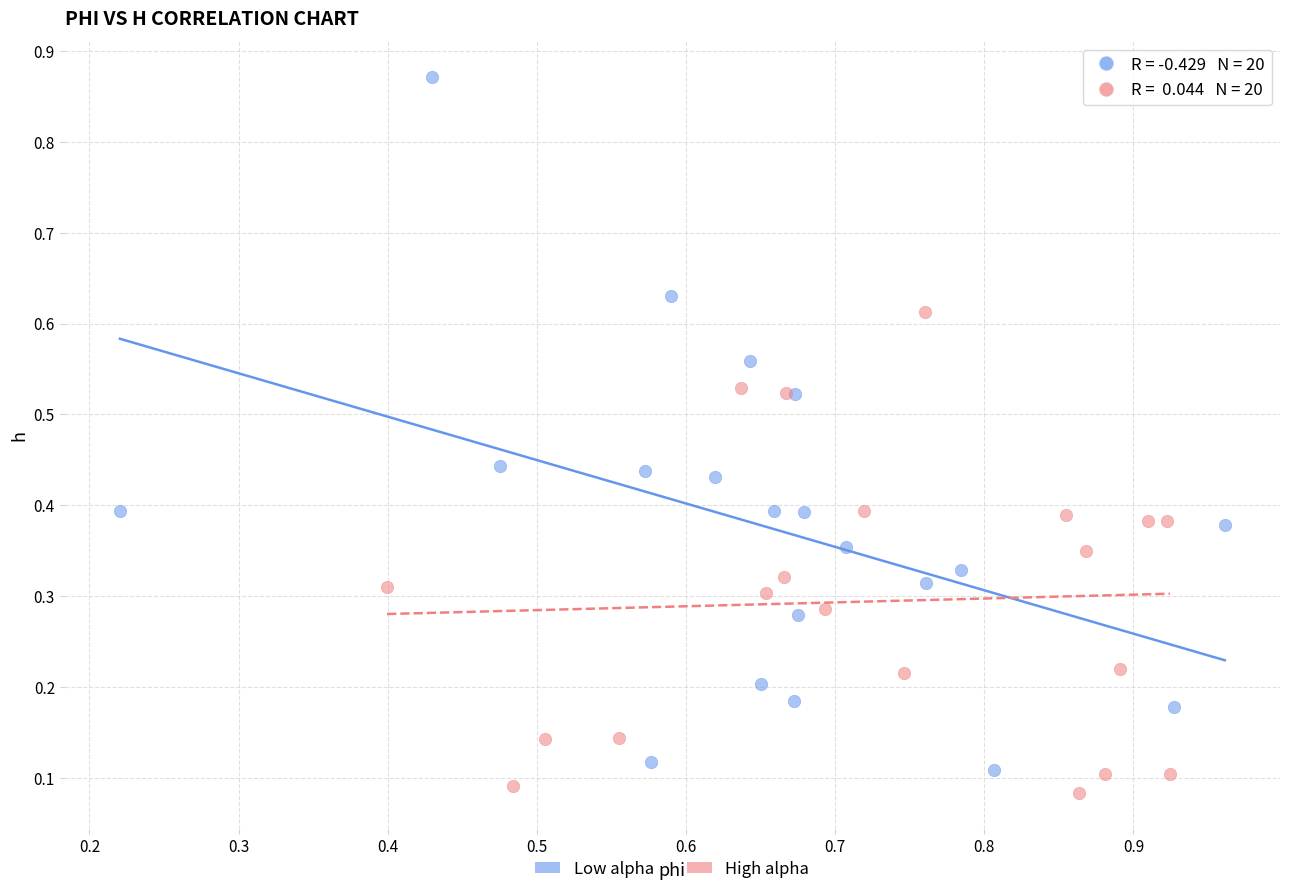

Which series contains the highest Y value?

Low alpha